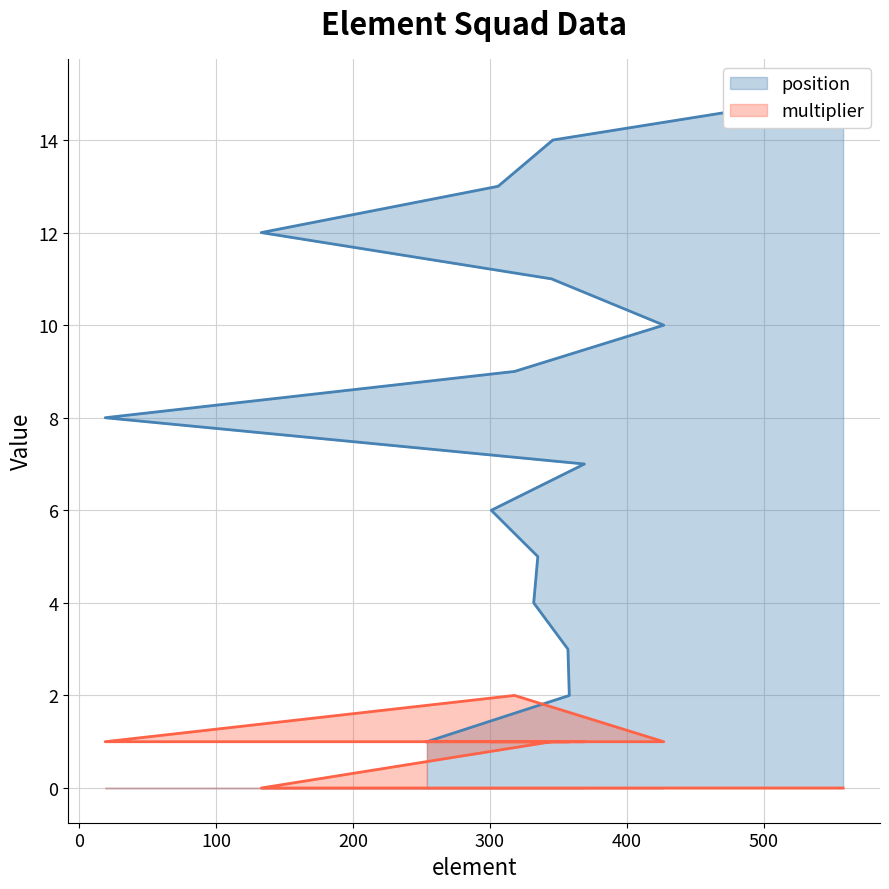

Reading left to right, what are all the values shown in this chart?

position: 254=1	358=2	357=3	332=4	335=5	301=6	369=7	19=8	318=9	427=10	345=11	133=12	306=13	346=14	558=15
multiplier: 254=1	358=1	357=1	332=1	335=1	301=1	369=1	19=1	318=2	427=1	345=1	133=0	306=0	346=0	558=0